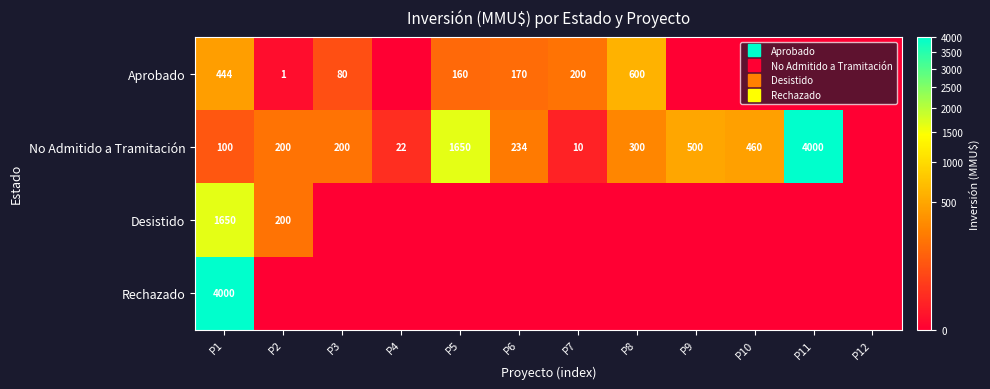

What is the greatest value displayed?

4000